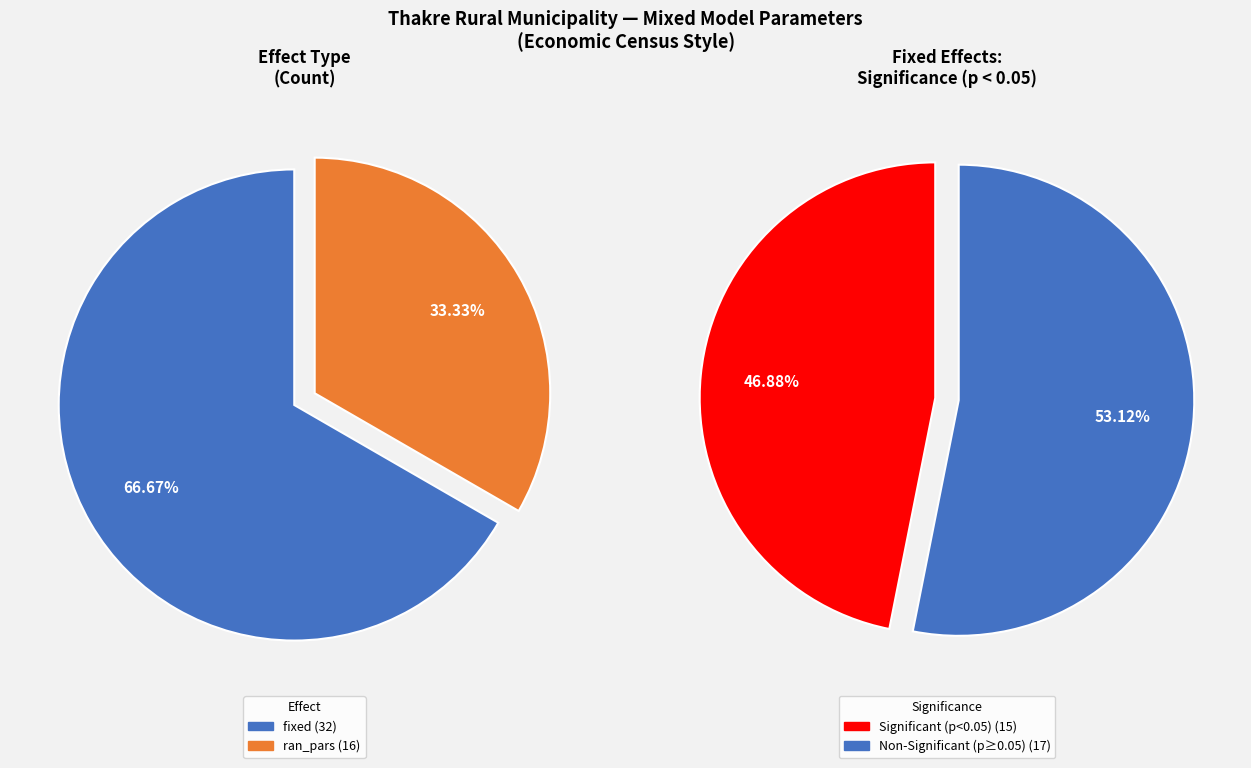

Is there any slice that represents more than half of the pie?

Yes